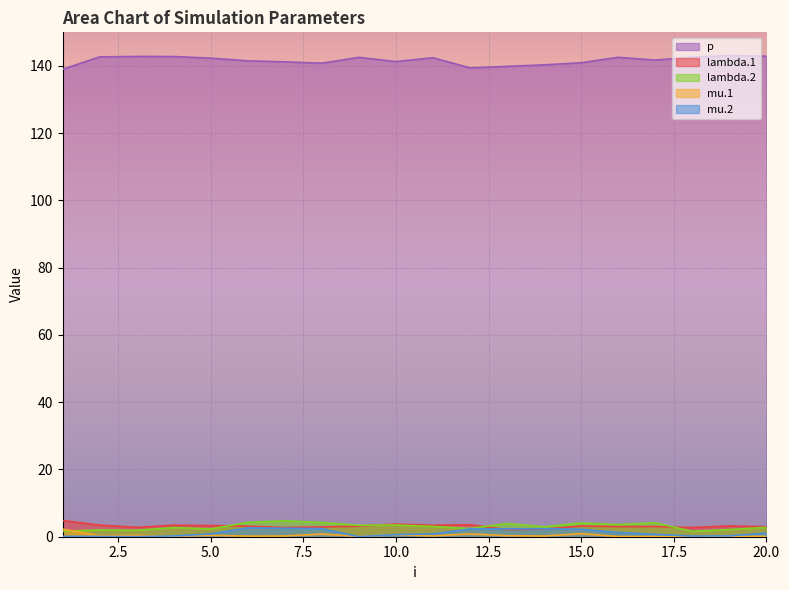

Reading left to right, transcribe all the data shown in this chart.

lambda.1: 1=4.8	2=3.5	3=2.8	4=3.4	5=3.3	6=3.1	7=2.7	8=2.9	9=3.1	10=3.8	11=3.4	12=3.6	13=2.1	14=2.3	15=3.2	16=3.0	17=3.0	18=2.7	19=3.2	20=3.0
mu.1: 1=2.3	2=0.3	3=0.5	4=0.2	5=0.4	6=0.2	7=0.2	8=0.8	9=0.1	10=0.6	11=0.2	12=0.9	13=0.3	14=0.2	15=0.9	16=0.1	17=0.1	18=0.0	19=0.1	20=0.1
lambda.2: 1=1.6	2=2.0	3=1.9	4=2.7	5=2.3	6=4.3	7=4.7	8=4.2	9=3.4	10=3.5	11=3.0	12=2.5	13=3.9	14=2.9	15=4.1	16=3.6	17=4.1	18=1.6	19=2.1	20=2.8
mu.2: 1=0.1	2=0.1	3=0.0	4=0.2	5=0.8	6=2.6	7=2.5	8=2.4	9=0.0	10=0.6	11=0.8	12=2.3	13=2.3	14=2.4	15=2.2	16=1.3	17=0.7	18=0.2	19=0.3	20=1.1
p: 1=139.0	2=142.7	3=142.8	4=142.8	5=142.3	6=141.5	7=141.2	8=140.8	9=142.6	10=141.3	11=142.4	12=139.4	13=139.9	14=140.3	15=141.0	16=142.6	17=141.7	18=142.6	19=143.1	20=142.9